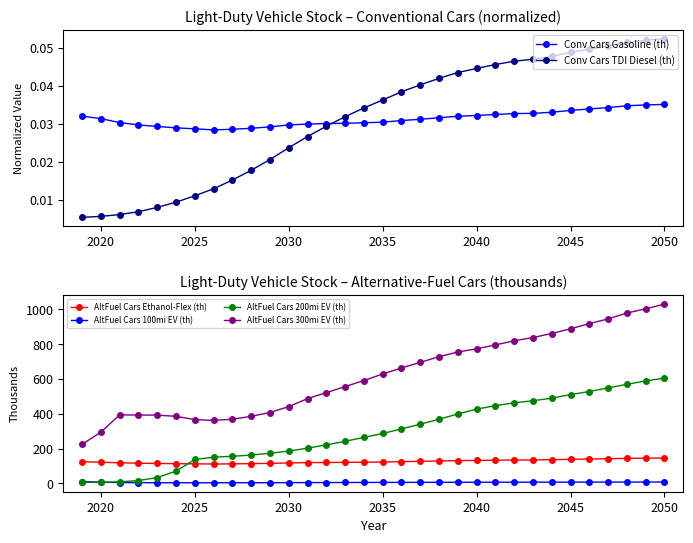

True or false: AltFuel Cars 300mi EV (th) and AltFuel Cars Ethanol-Flex (th) cross at least once.

False